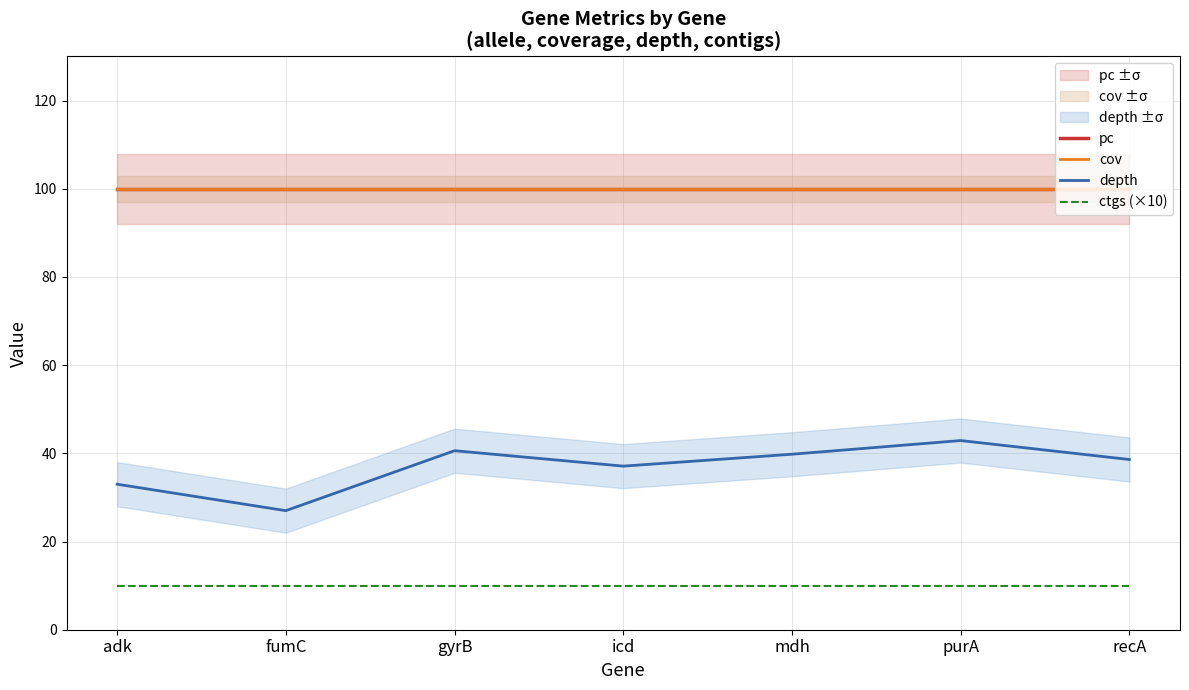

What is the total value across all series at adk?

243.0